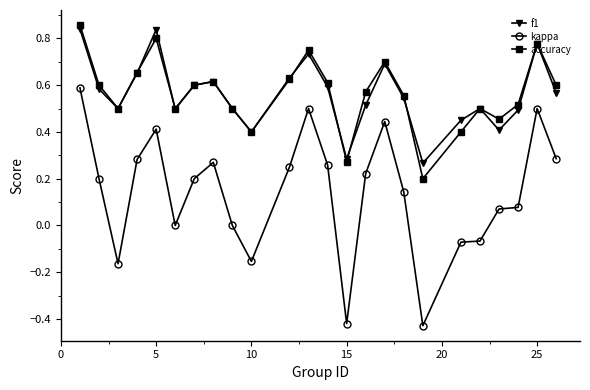

True or false: kappa and f1 cross at least once.

False